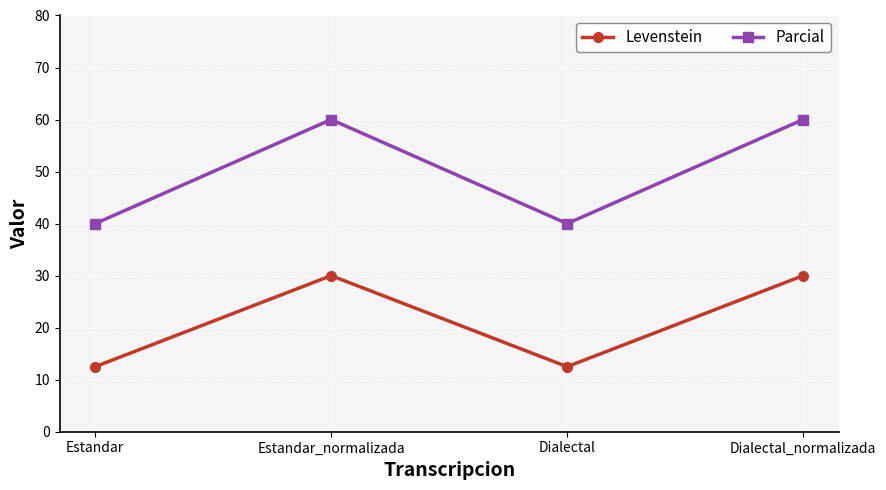

What is the maximum value shown in the chart?

60.0